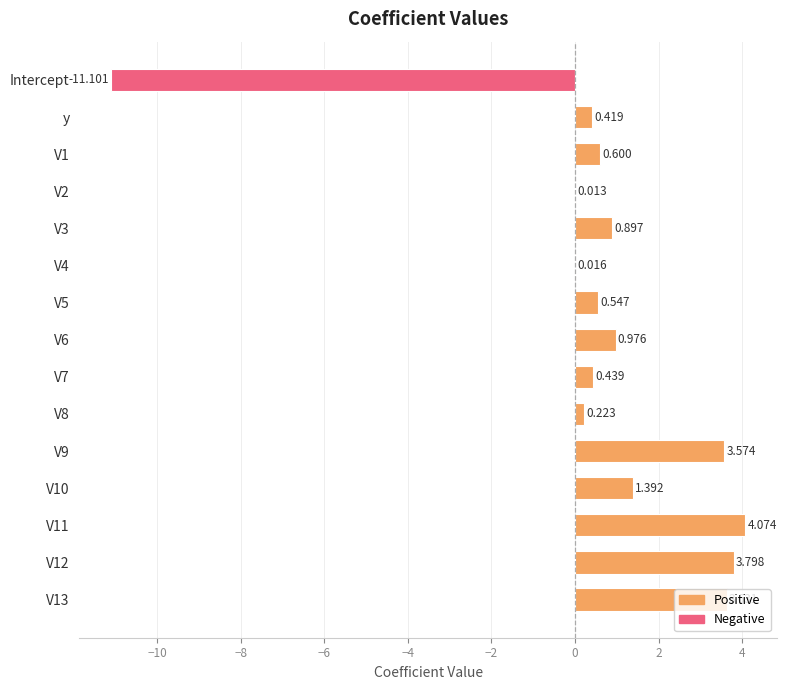

How many values are above zero?

14